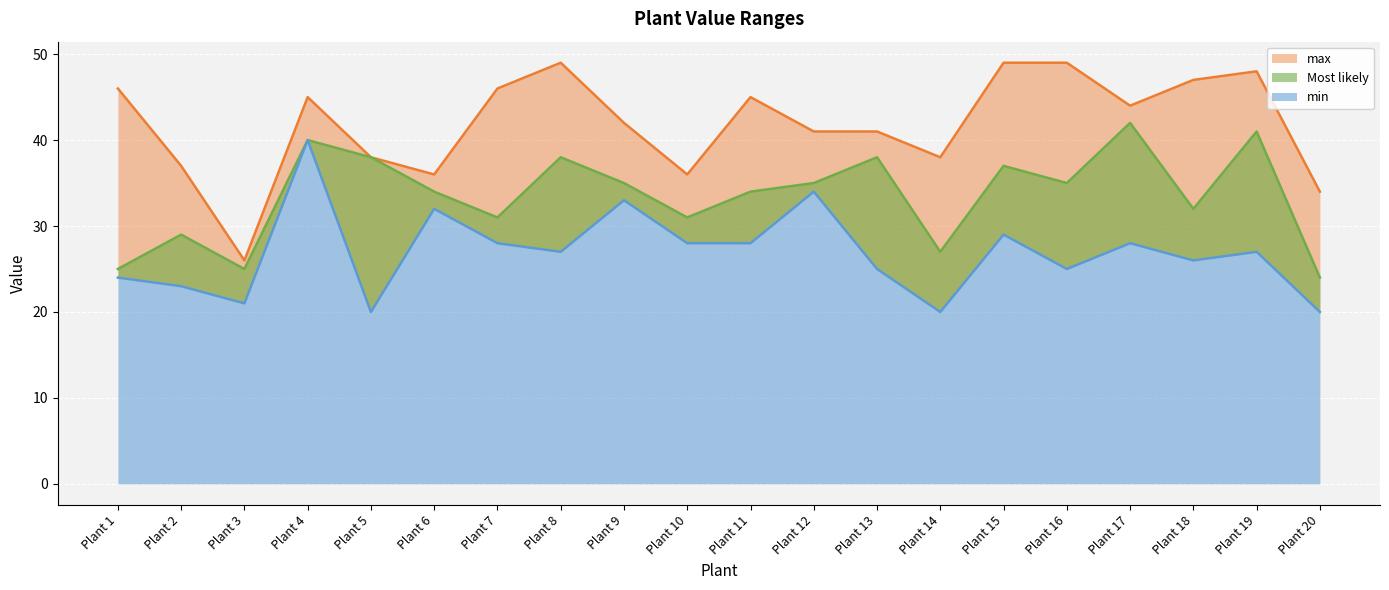

List the labels in order of max value, largest first.

Plant 8, Plant 15, Plant 16, Plant 19, Plant 18, Plant 1, Plant 7, Plant 4, Plant 11, Plant 17, Plant 9, Plant 12, Plant 13, Plant 5, Plant 14, Plant 2, Plant 6, Plant 10, Plant 20, Plant 3